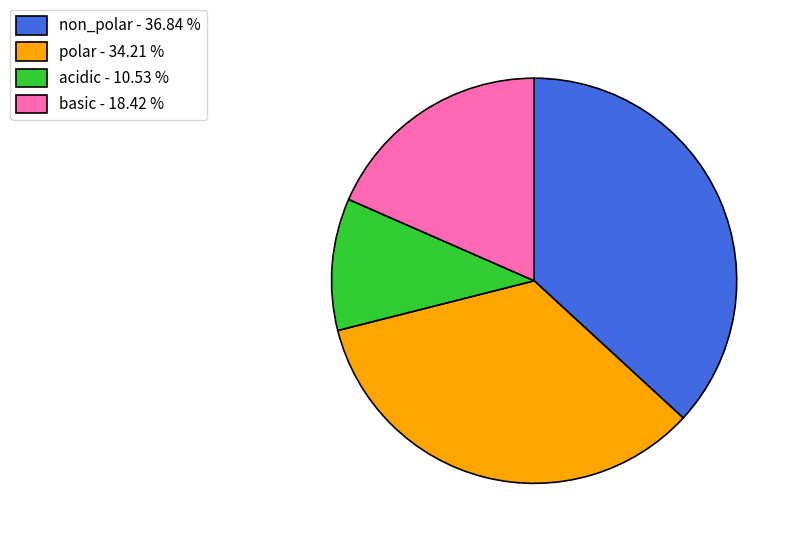

Is there any slice that represents more than half of the pie?

No